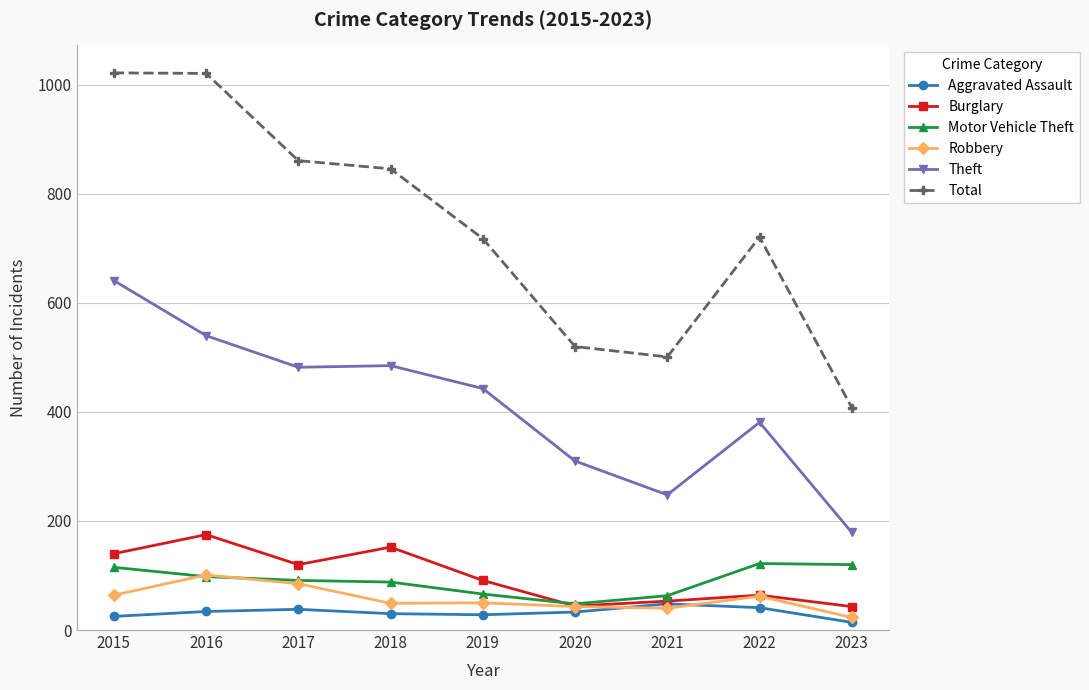

True or false: Motor Vehicle Theft and Theft intersect in this chart.

False